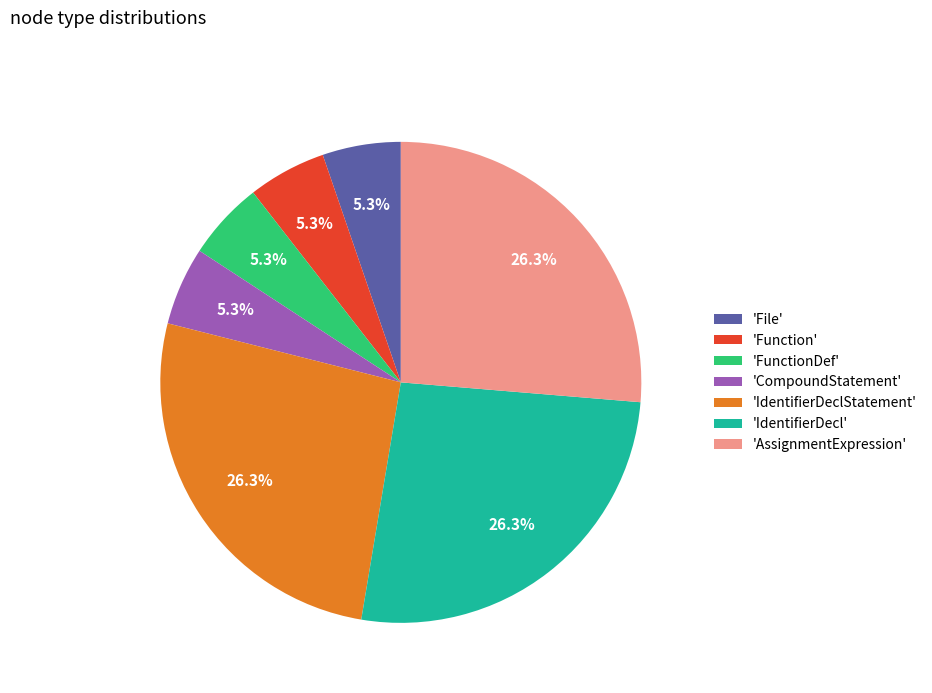

Does 'FunctionDef' represent more than half of the total?

No